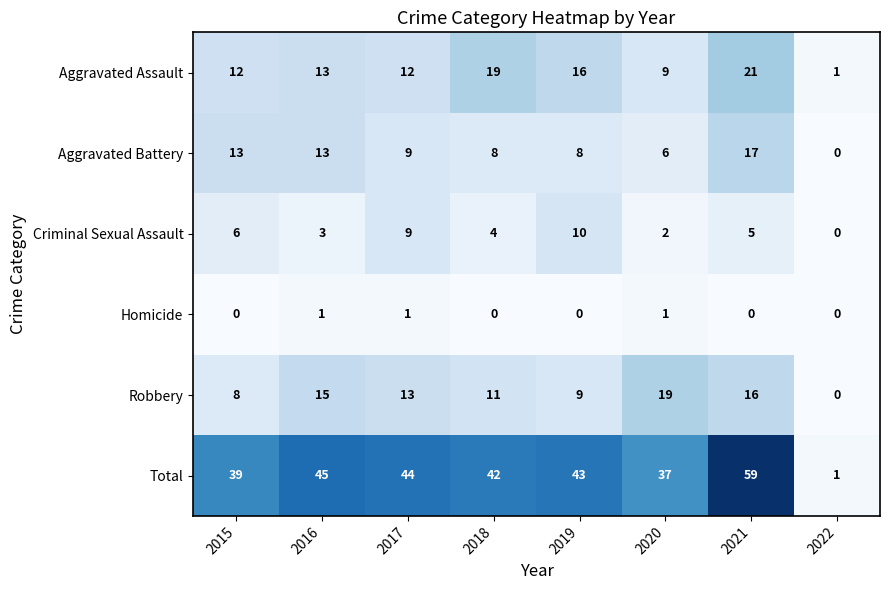

Which category has the highest value across all series?

2021